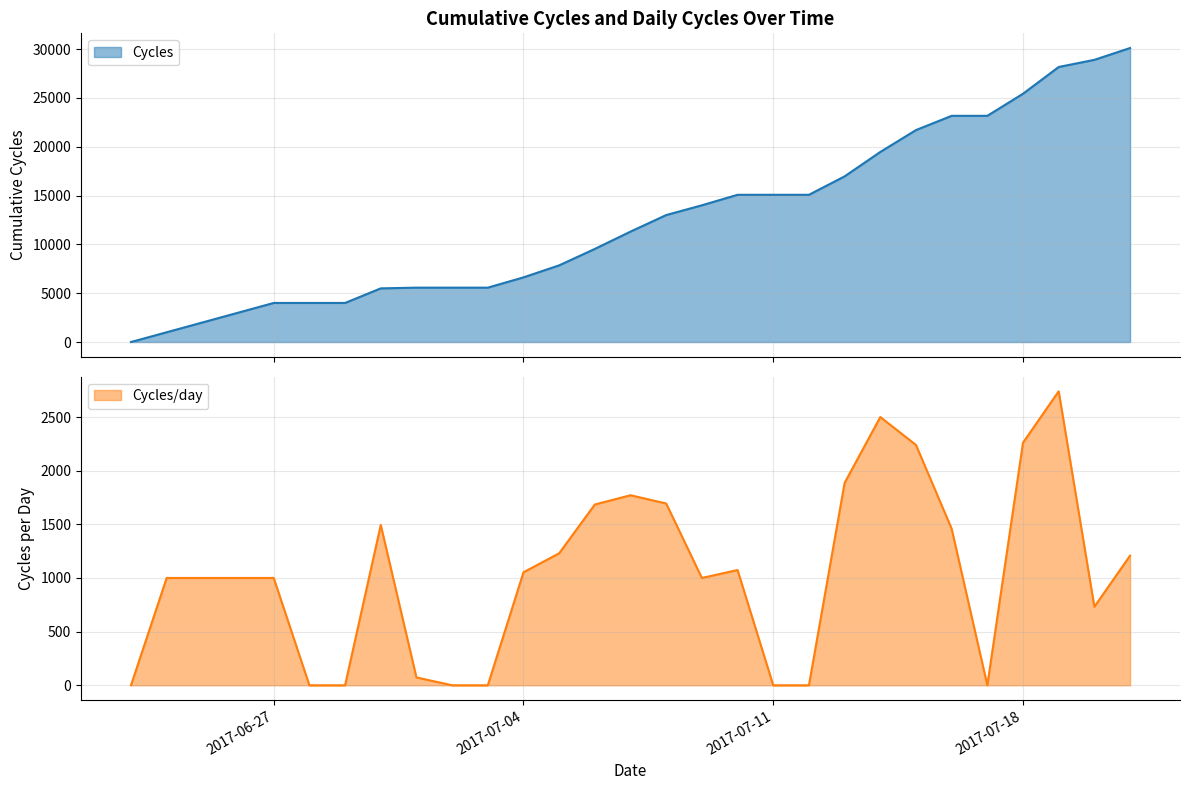

Rank the series by their average value, from highest to lowest.

Cycles, Cycles/day